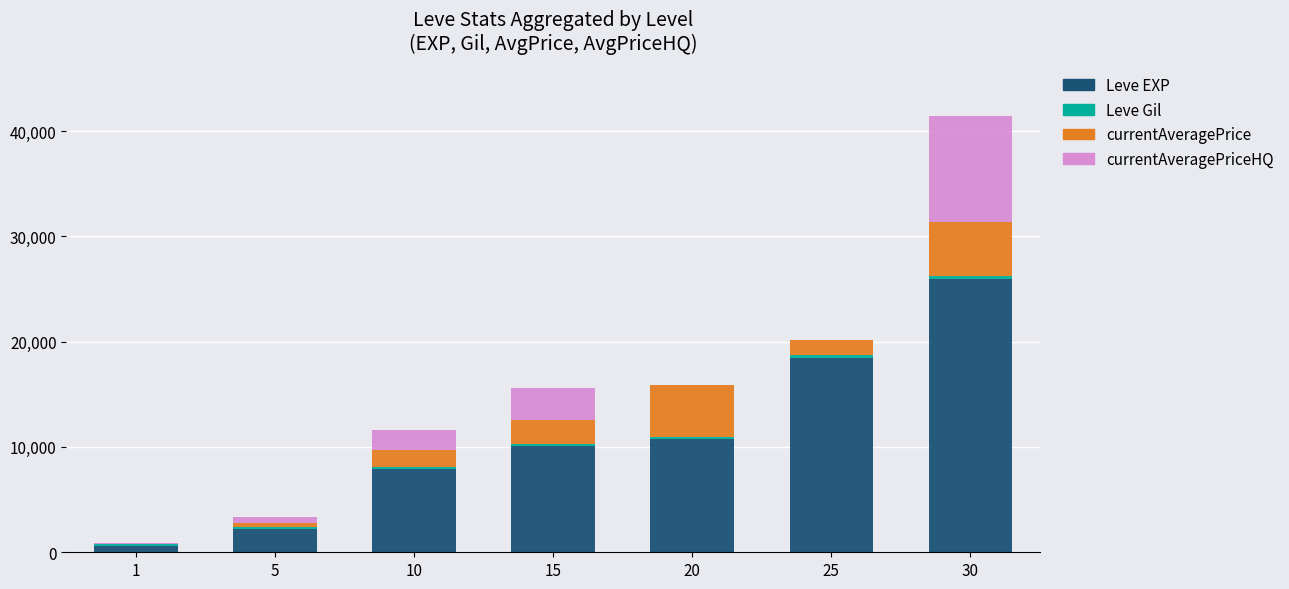

What is the highest value of the Leve EXP series?

25900.0